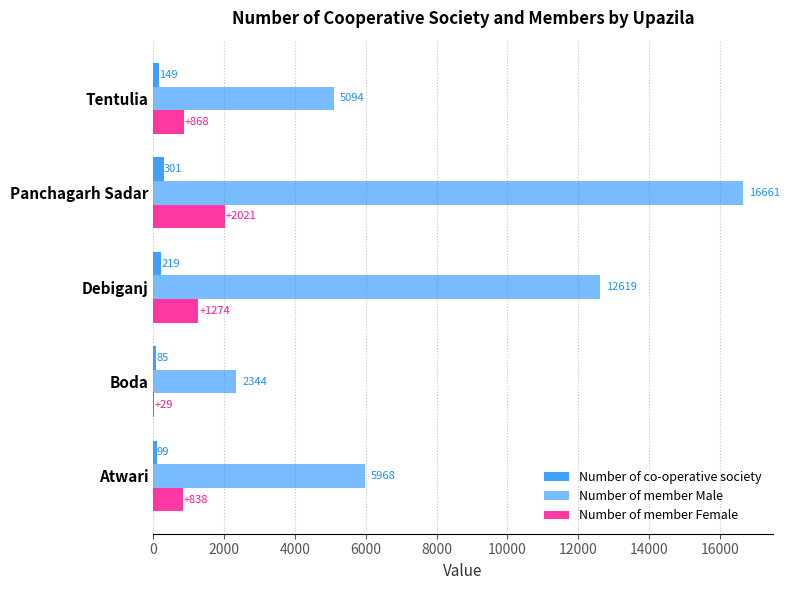

Reading left to right, what are all the values shown in this chart?

Number of co-operative society: 99	85	219	301	149
Number of member Male: 5968	2344	12619	16661	5094
Number of member Female: 838	29	1274	2021	868